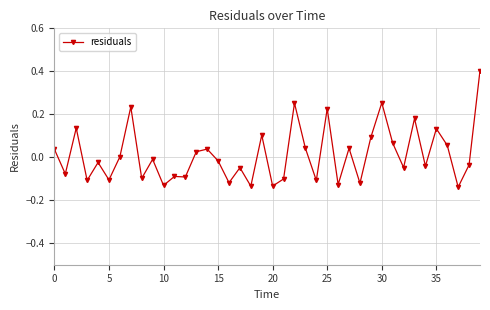

What is the difference between the second highest and minimum values?

0.4